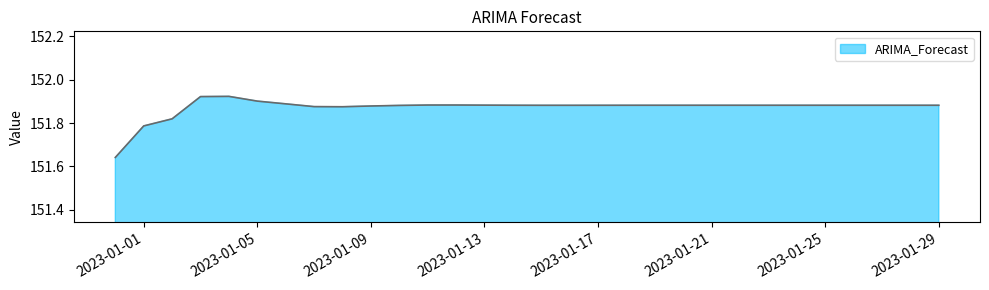

What is the difference between the maximum and minimum values?

0.3